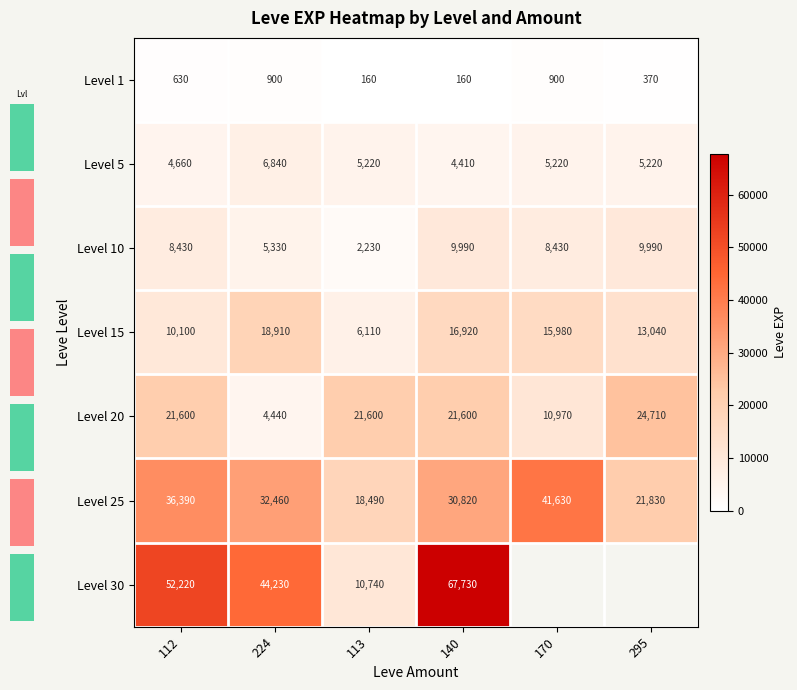

What is the minimum value shown in the chart?

160.0